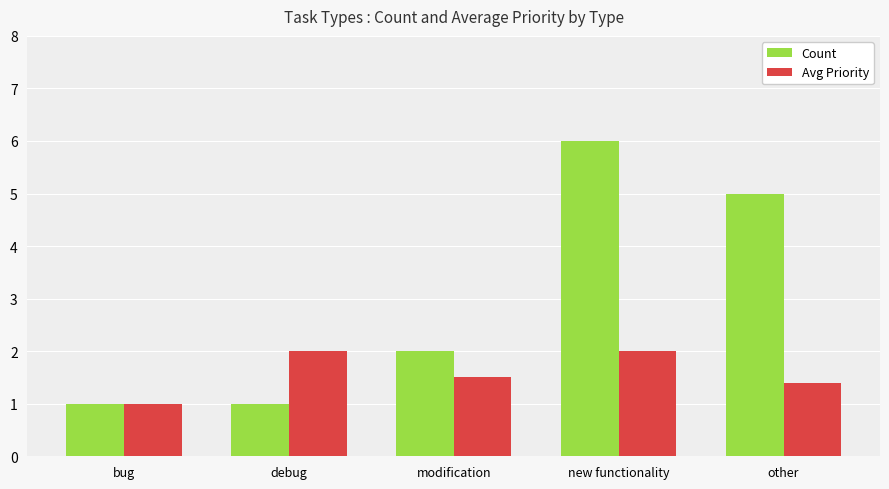

What is the difference between the maximum and second lowest values in the Count series?

5.0